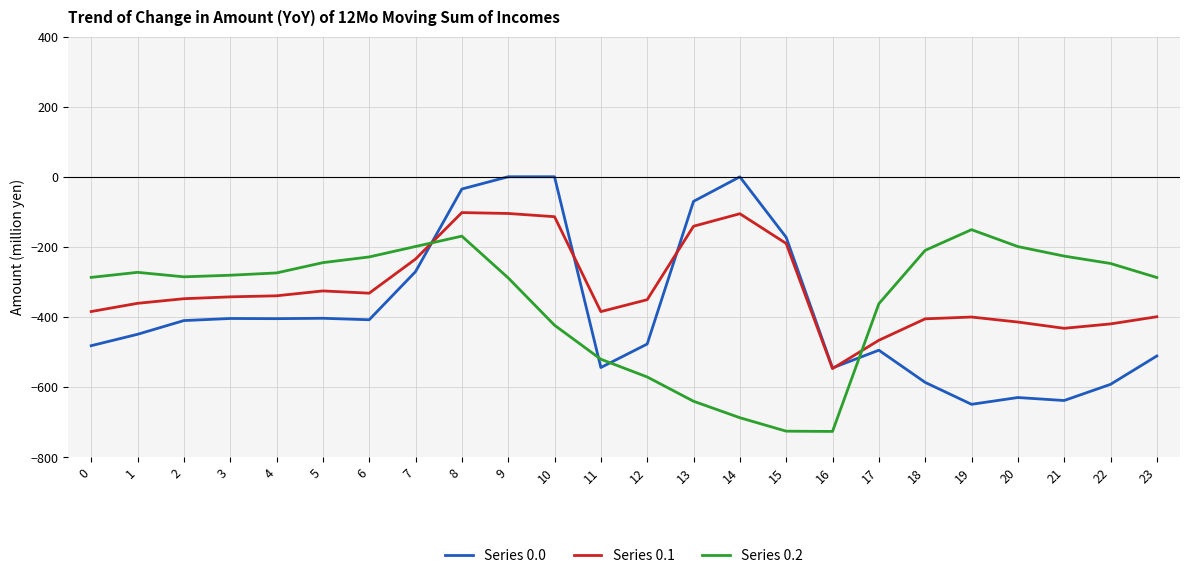

At 9, list the series in order from smallest to largest.

Series 0.2, Series 0.1, Series 0.0